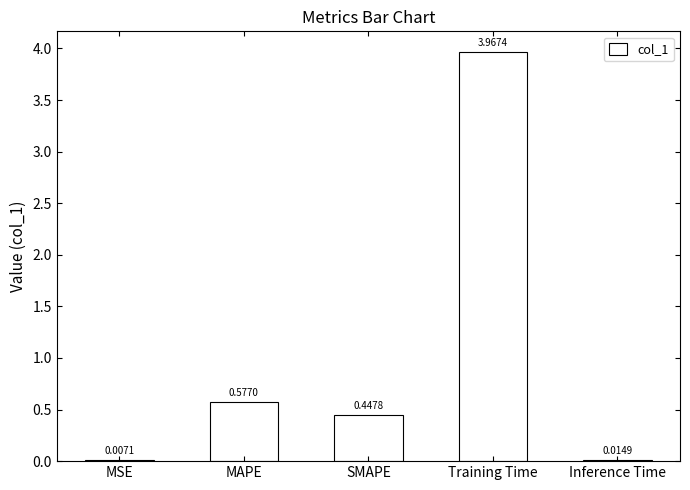

Which label corresponds to the largest value in the chart?

Training Time